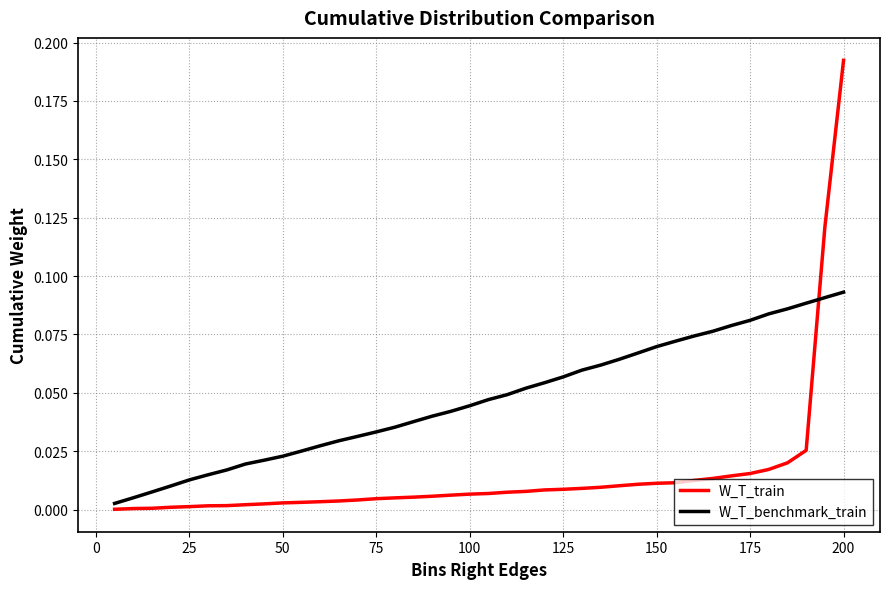

Which series has the largest total across all categories?

W_T_benchmark_train